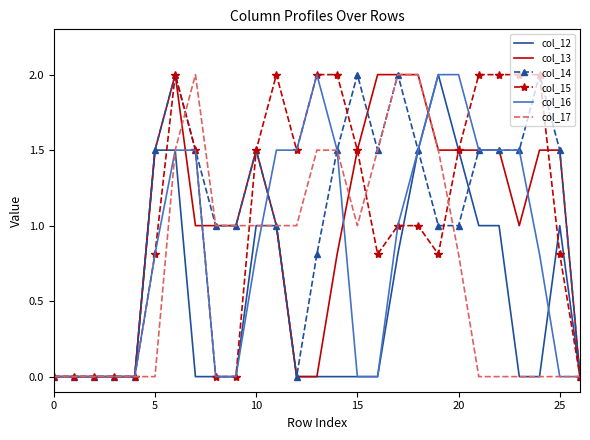

What is the highest value of the col_12 series?

2.0